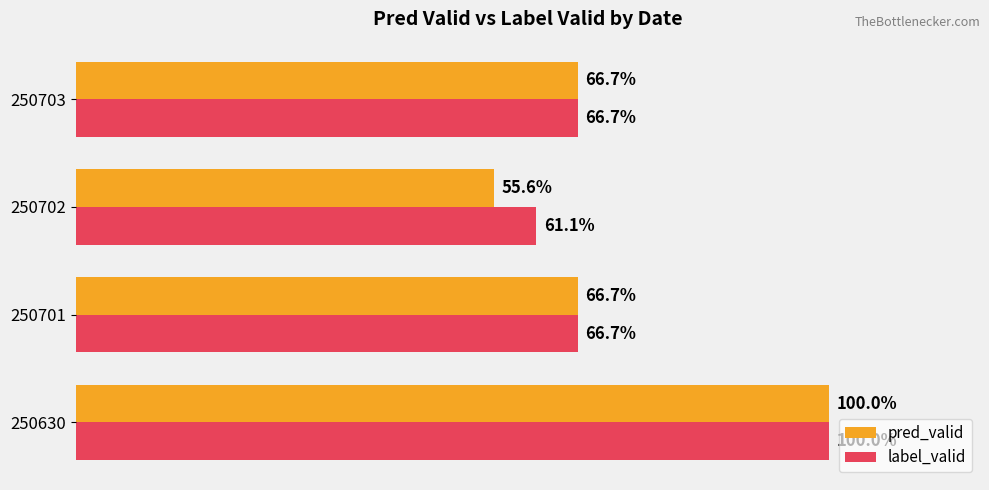

Which series changed the most between 250630 and 250702?

pred_valid